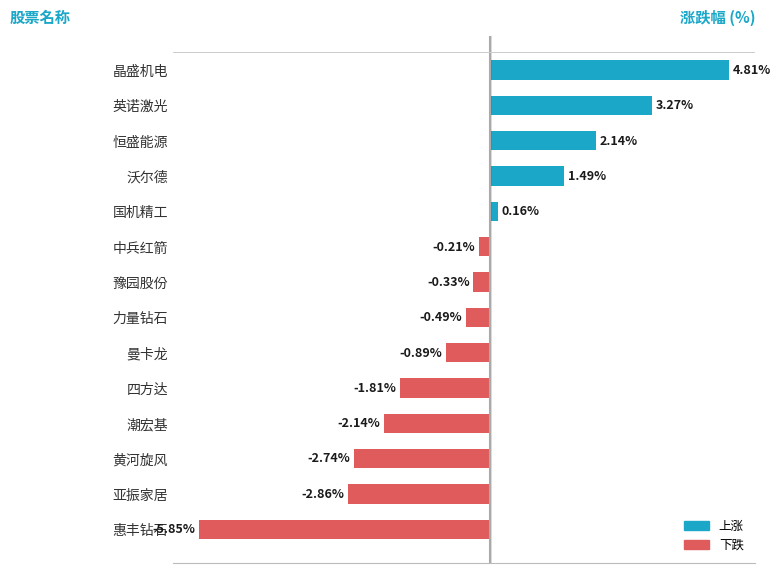

Where is the data nearest to the value 0?

国机精工